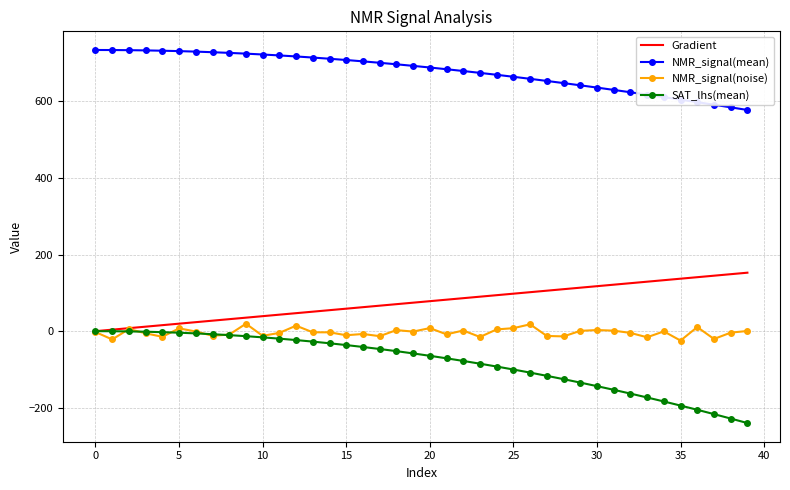

Which series has the largest total across all categories?

NMR_signal(mean)